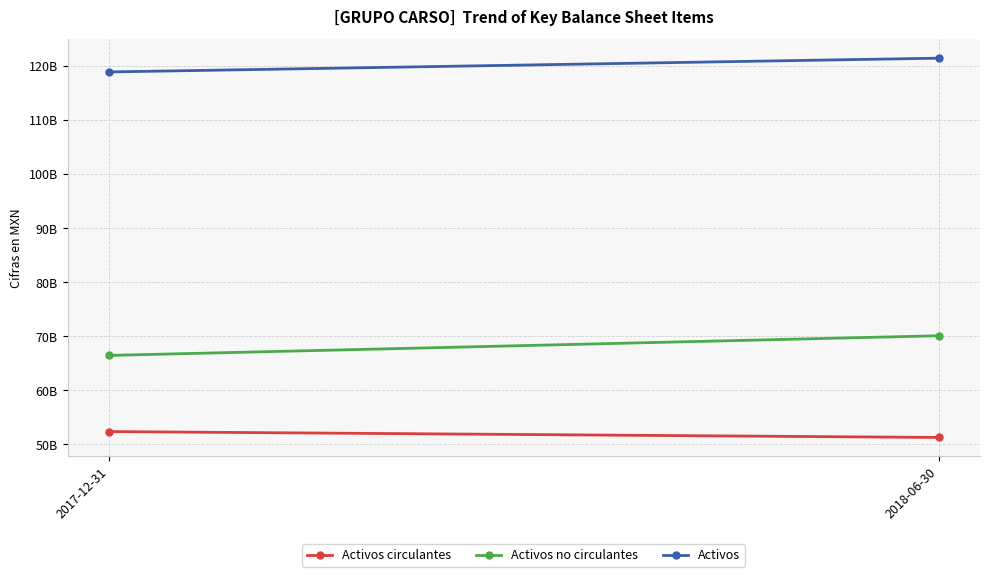

Is the value of Activos at 2018-06-30 greater than the value of Activos circulantes at 2017-12-31?

Yes